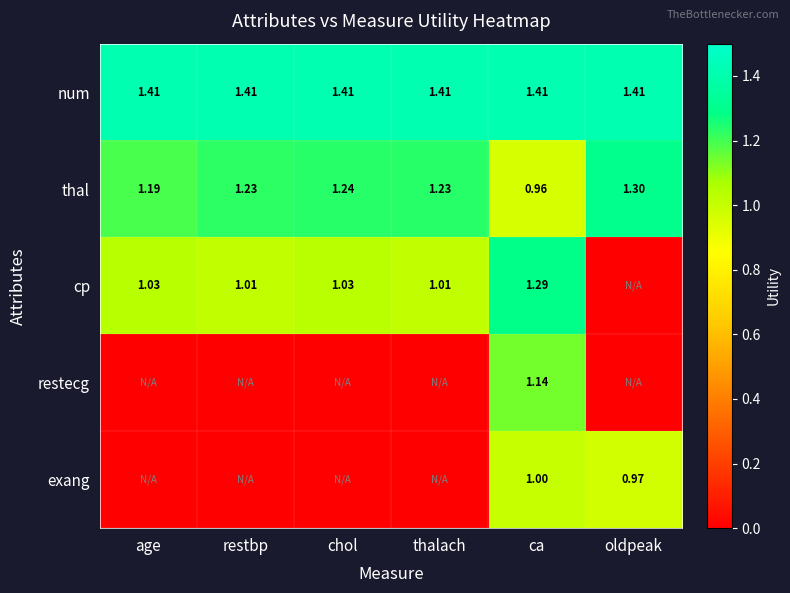

At which label is thal closest to 1?

ca